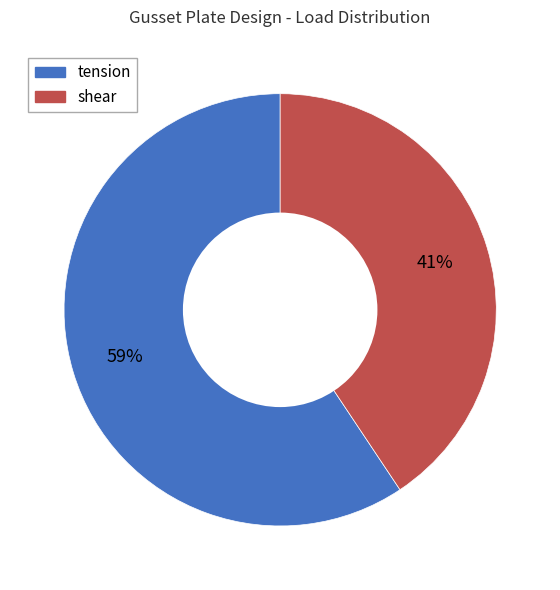

Which slice is the smallest?

shear